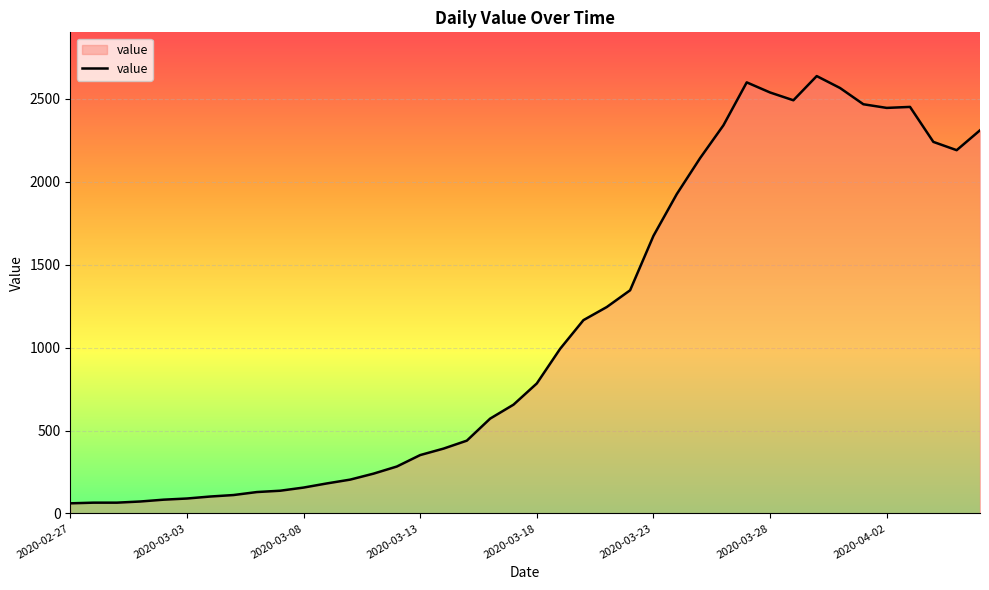

What is the minimum value shown in the chart?

61